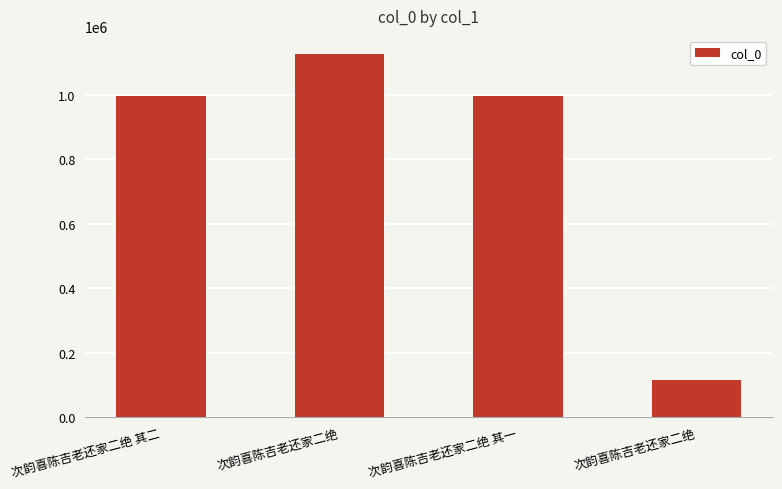

True or false: the data shows 1564715 at 次韵喜陈吉老还家二绝 其一.

False